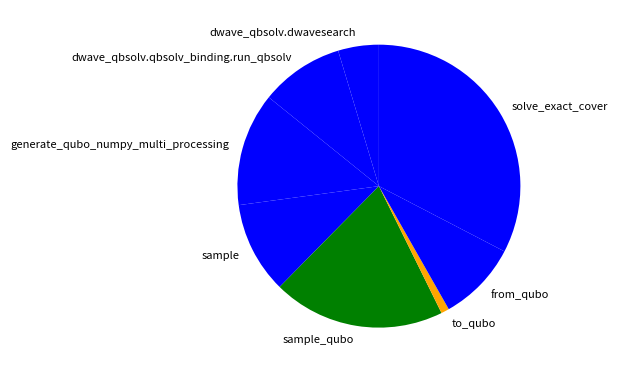

Which slice is the smallest?

to_qubo